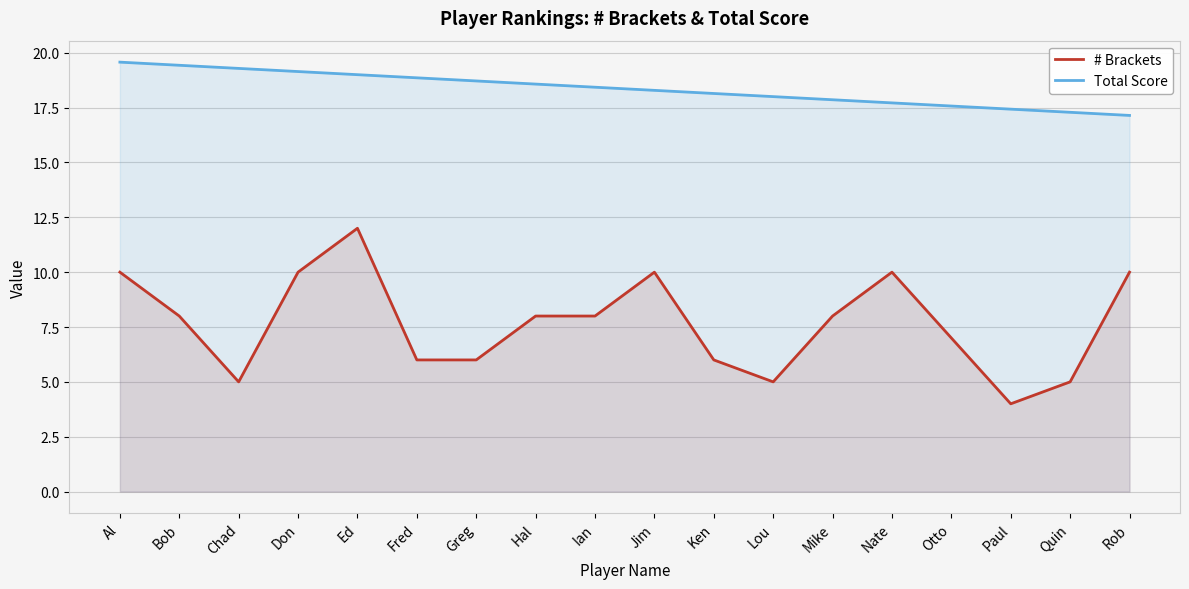

What is the total value across all series at Lou?

23.0